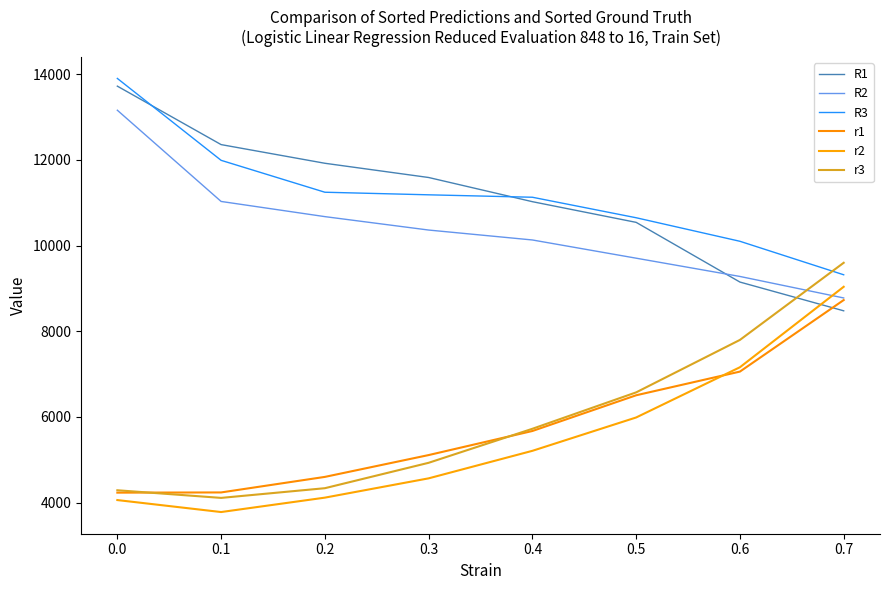

Which series has the largest total across all categories?

R3